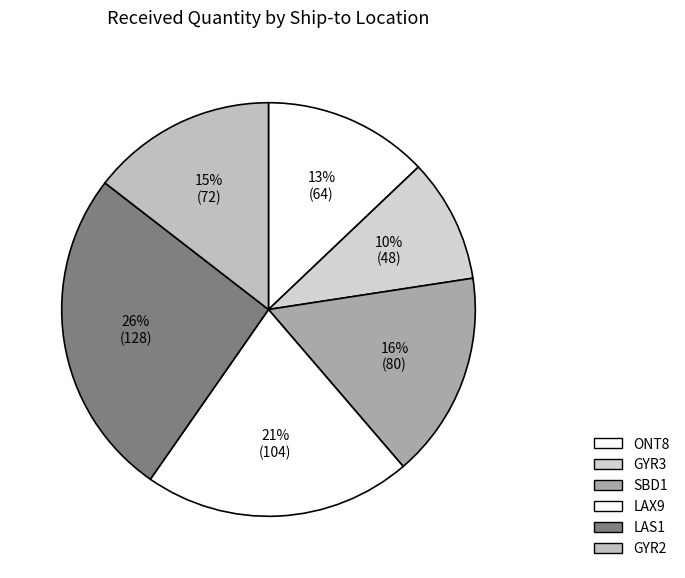

To the nearest percent, what is the average slice percentage?

17%